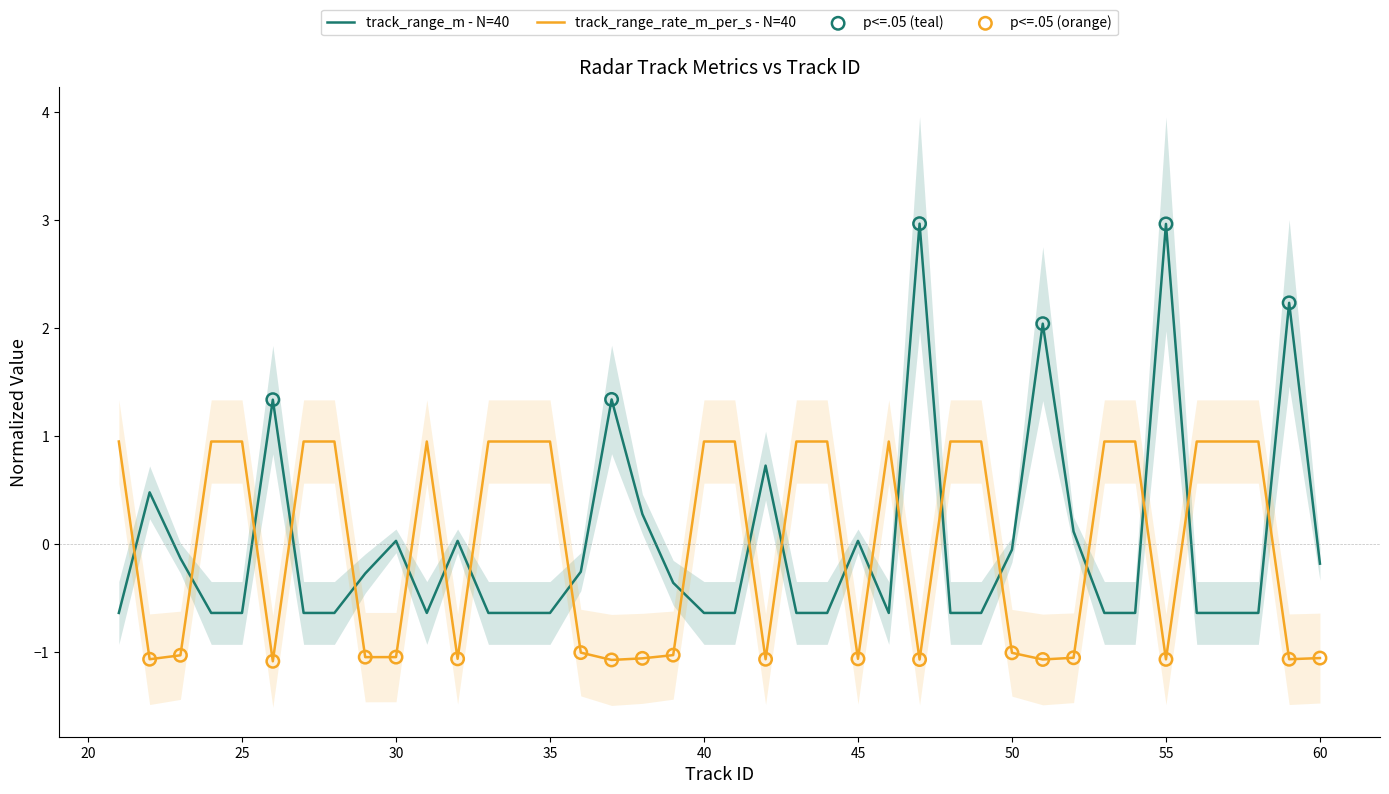

Which series contains the highest Y value?

track_range_m